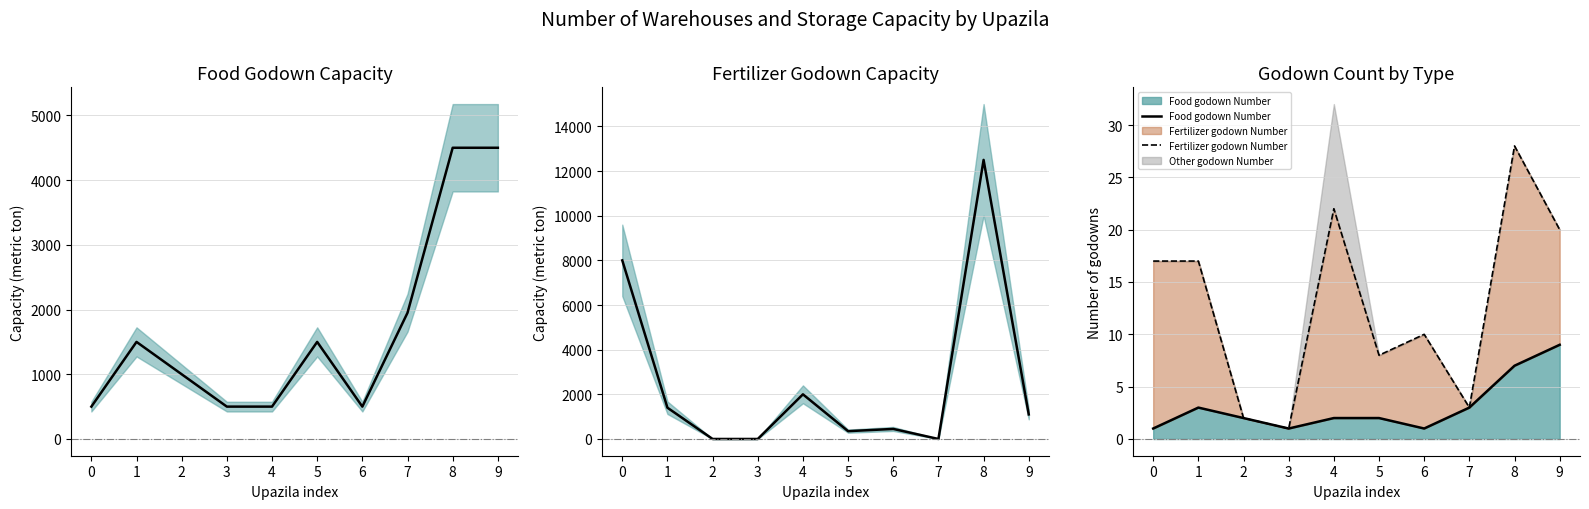

Rank the series at 9 from highest to lowest value.

Food godown Capacity, Fertilizer godown Capacity, Fertilizer godown Number, Food godown Number